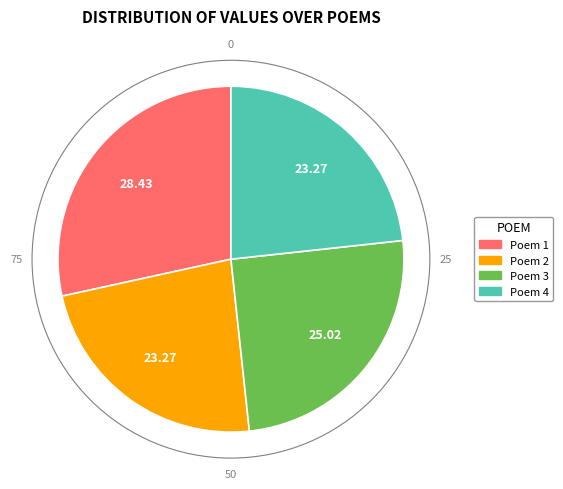

Does any single category account for the majority?

No